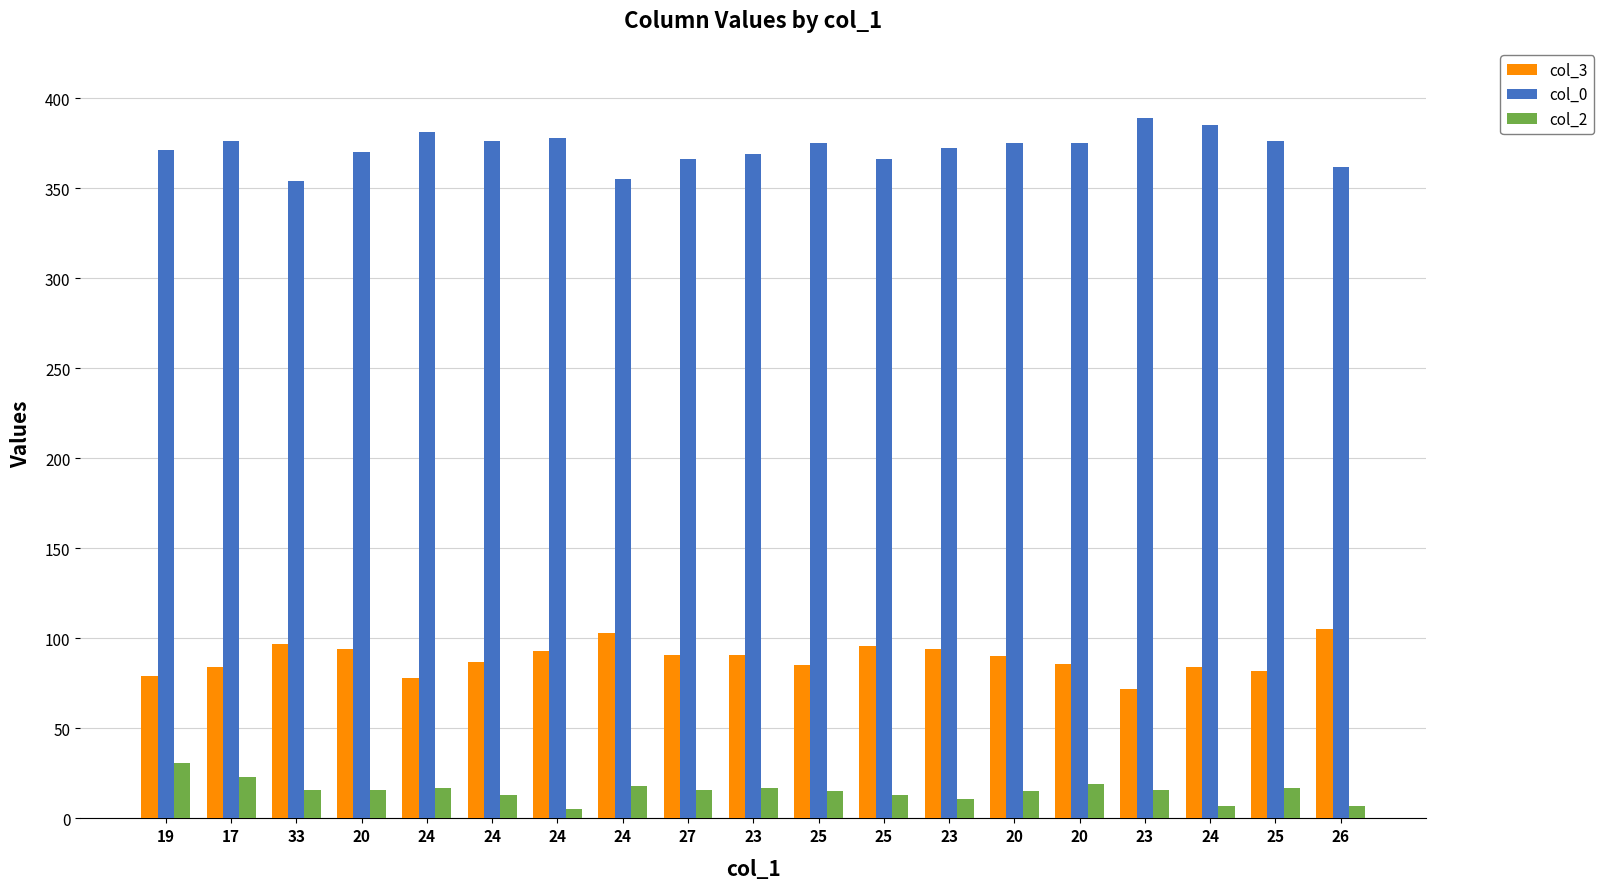

Count the number of categories in the chart.

19